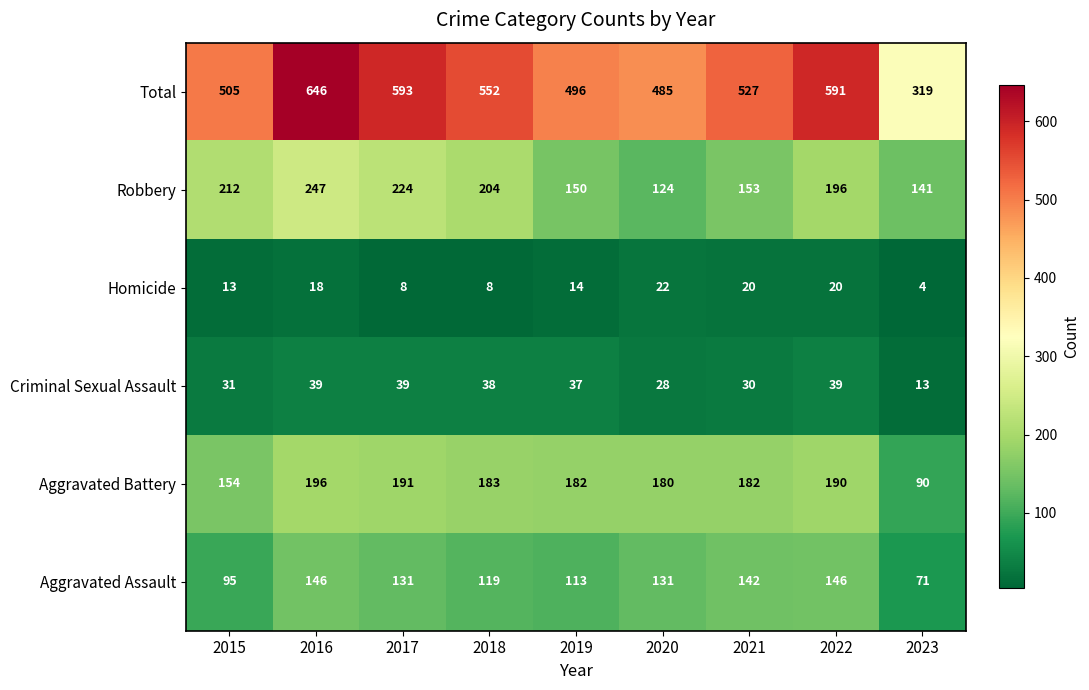

What is the difference between the Total values at 2021 and 2015?

22